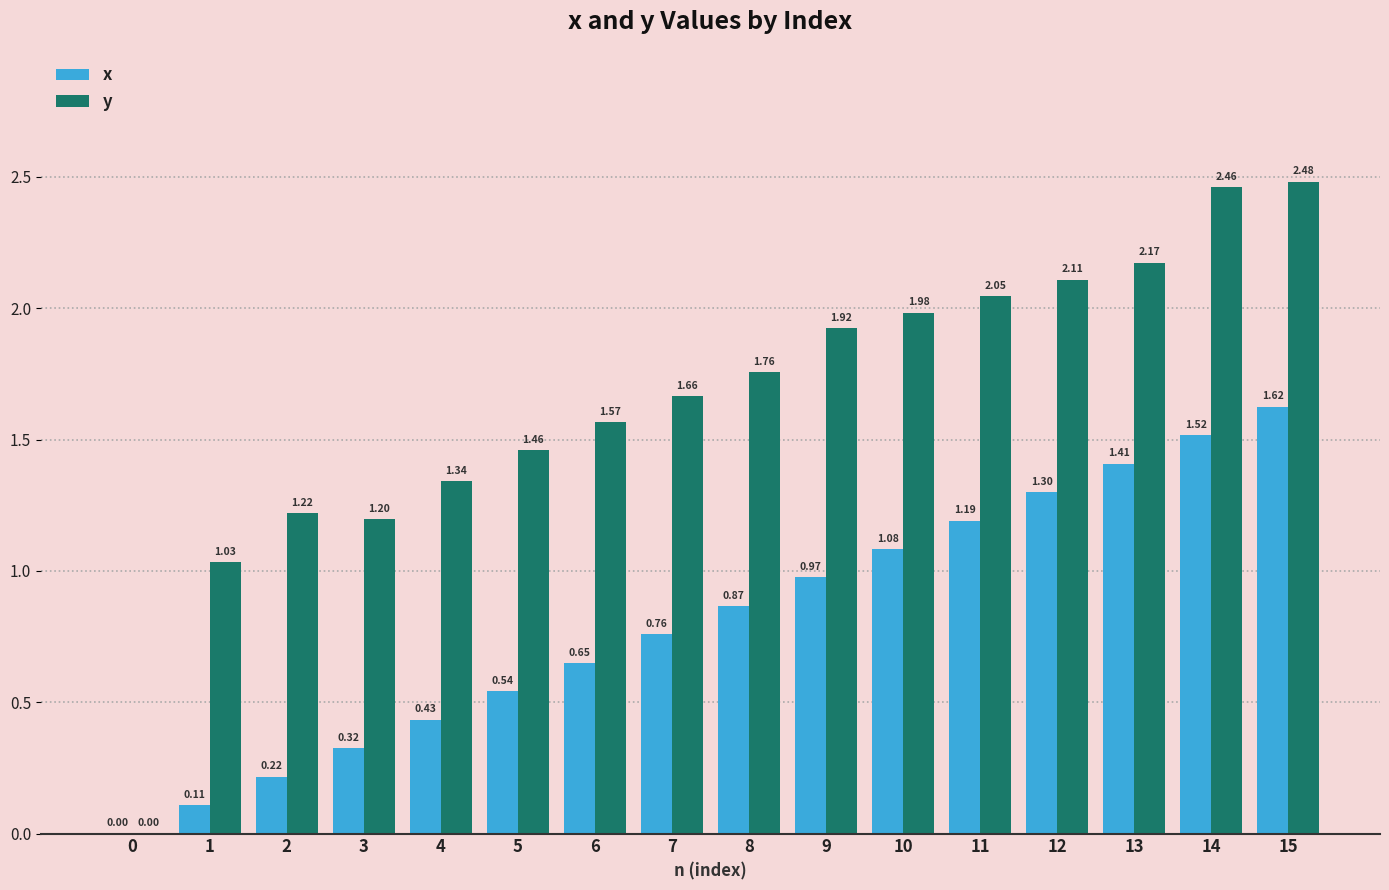

What is the total value across all series at 10?

3.1